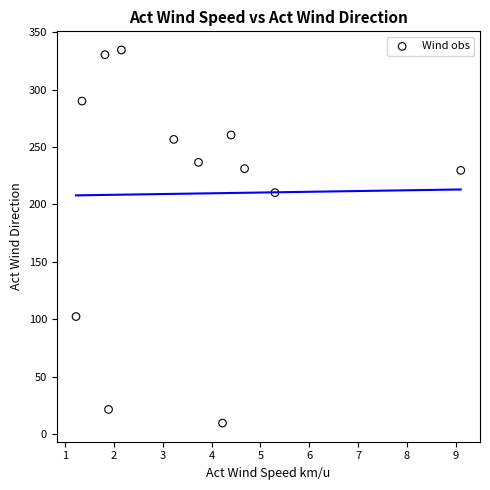

What Y value in the scatter plot is closest to 172?

210.3